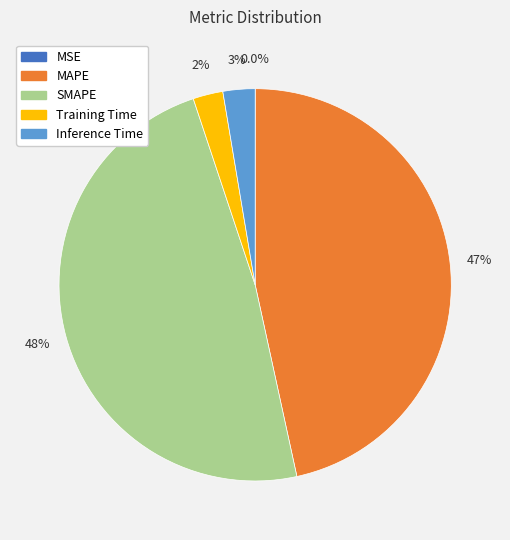

What is the largest slice in the pie chart?

SMAPE